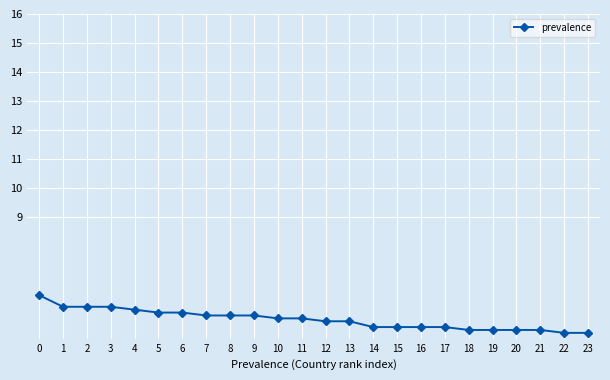

Does the chart display data point markers on the line(s)?

Yes